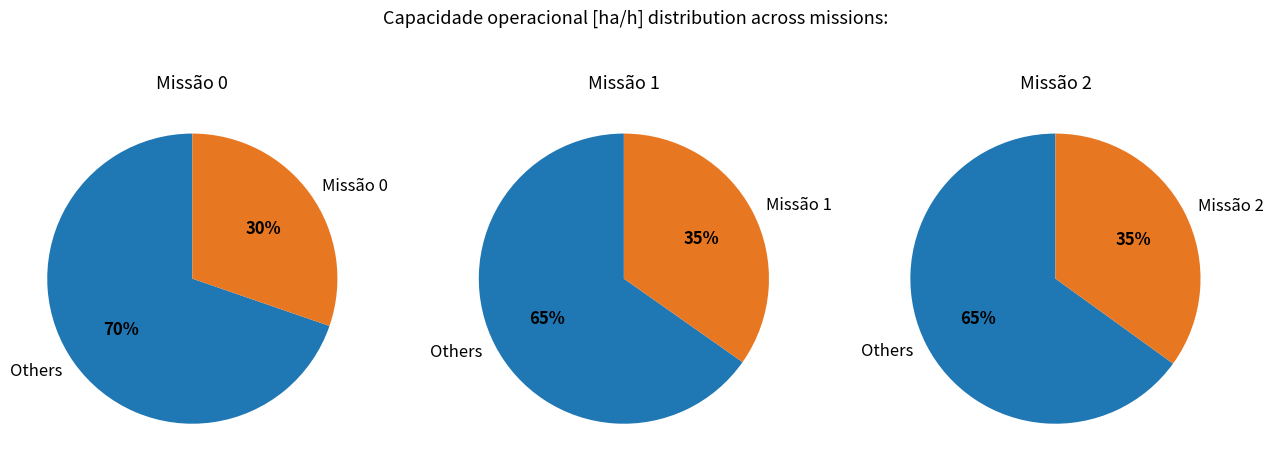

What is the ratio of the value at 2 to the value at 1?

1.0